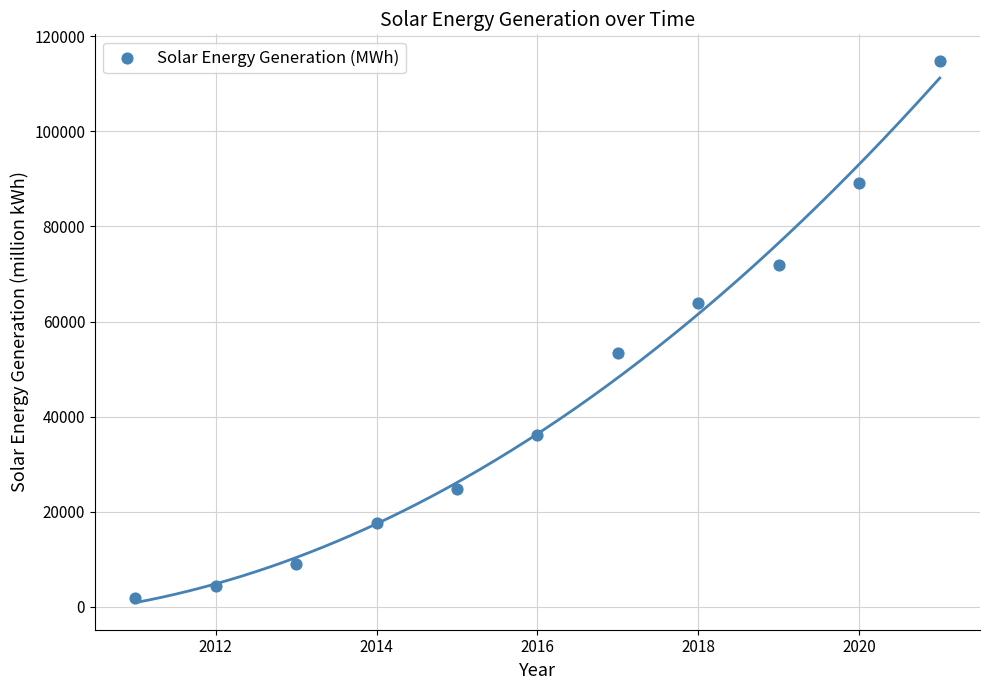

What is the average X value?

2016